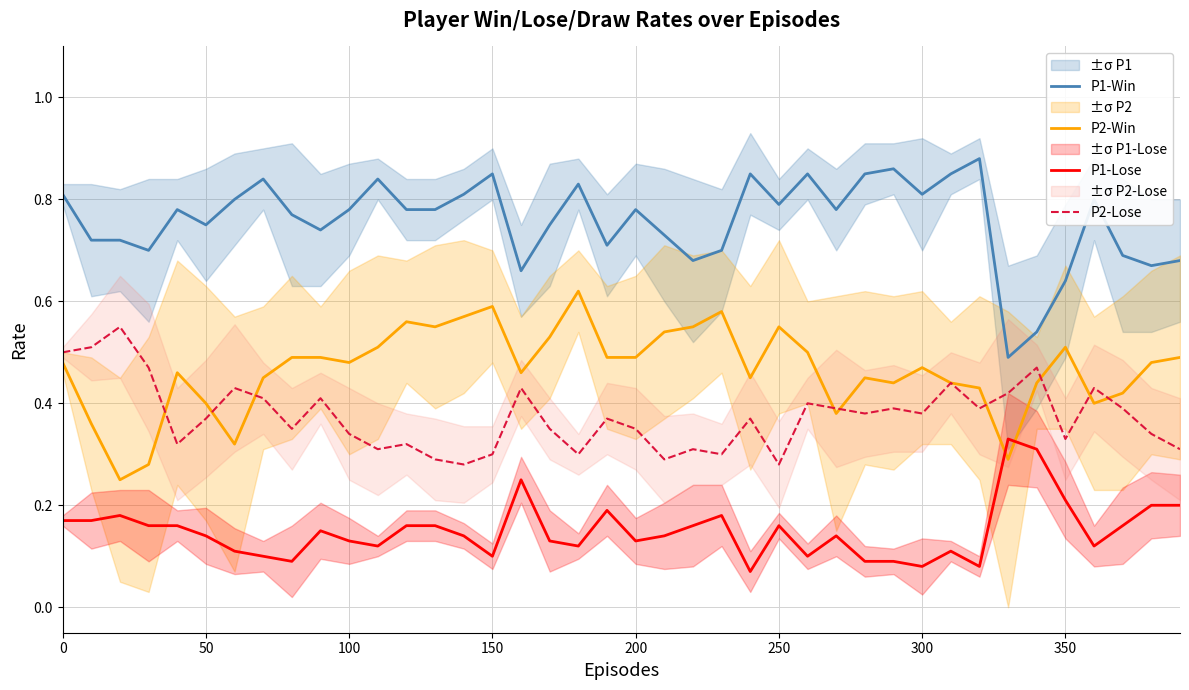

True or false: P2-Lose and P1-Win cross at least once.

False